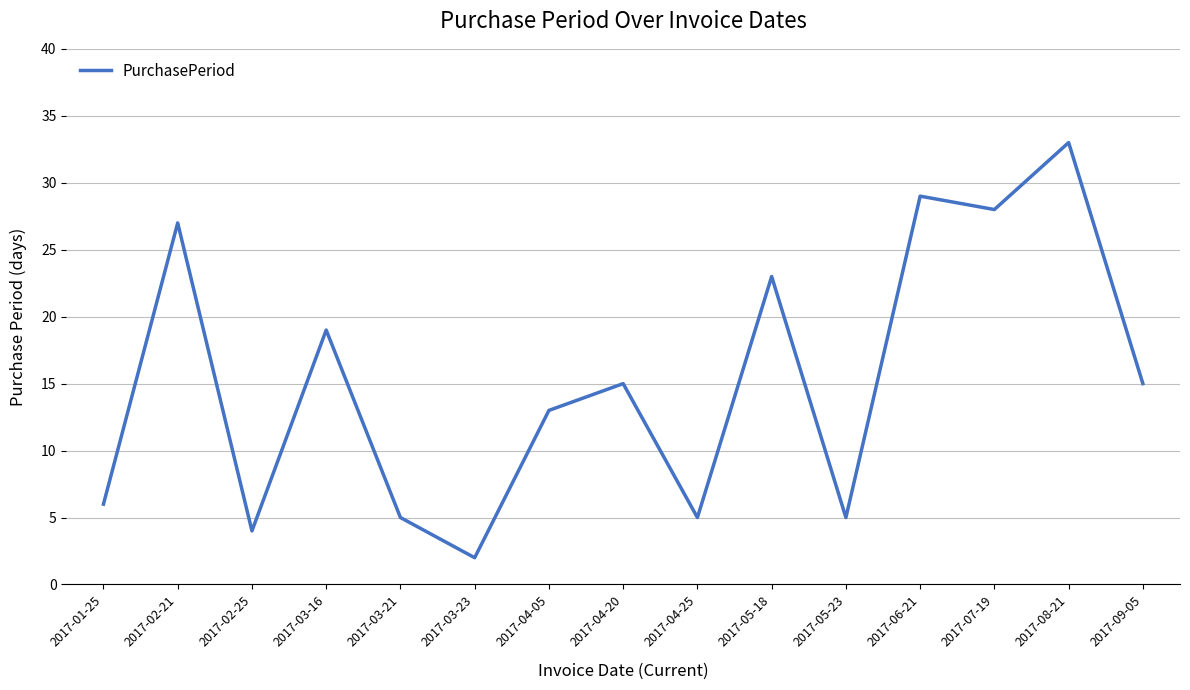

Where does the data first go above 15?

2017-02-21